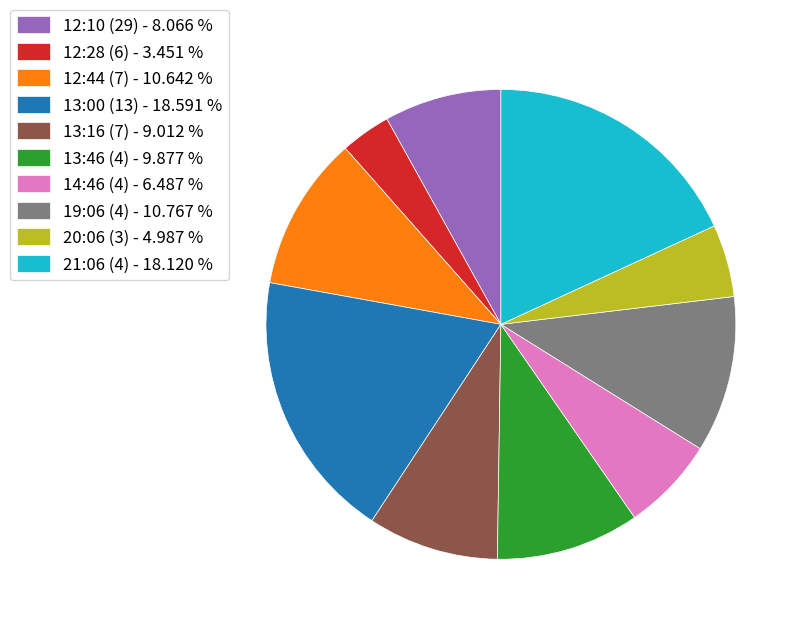

Does any single category account for the majority?

No